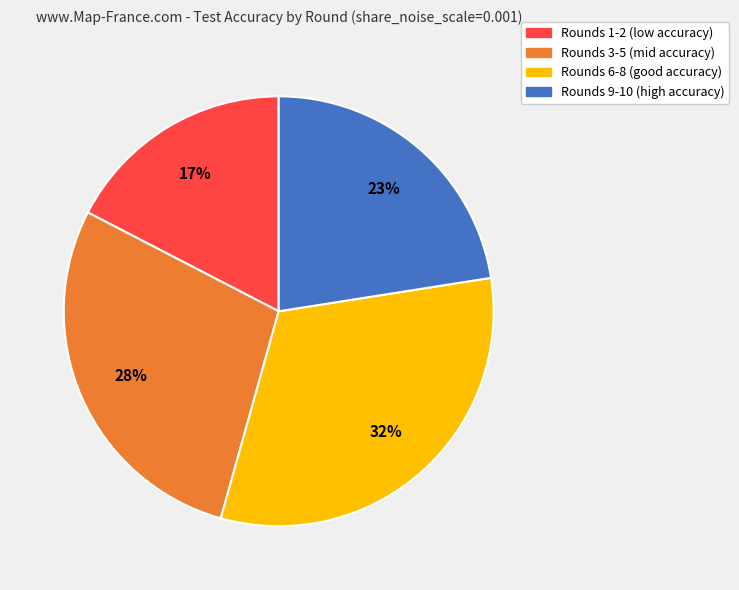

Is it true that Rounds 9-10 (high accuracy) is 23% of the pie?

True